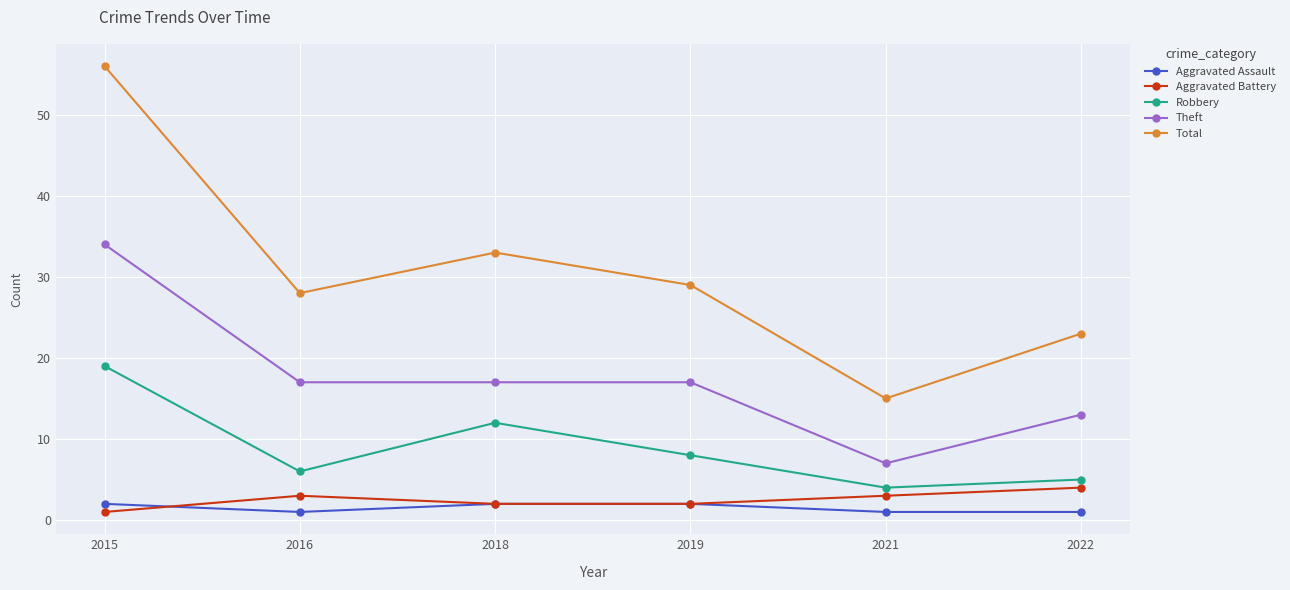

Which series has the widest spread of values?

Total